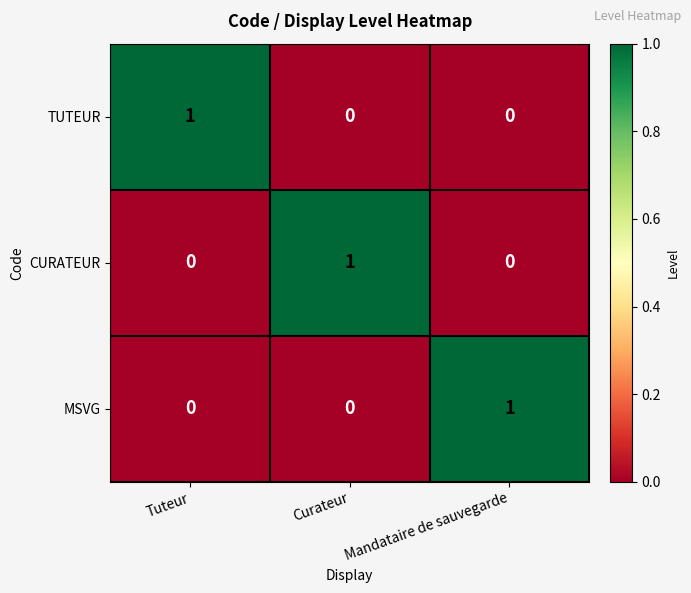

How many TUTEUR values are between 0 and 1?

3